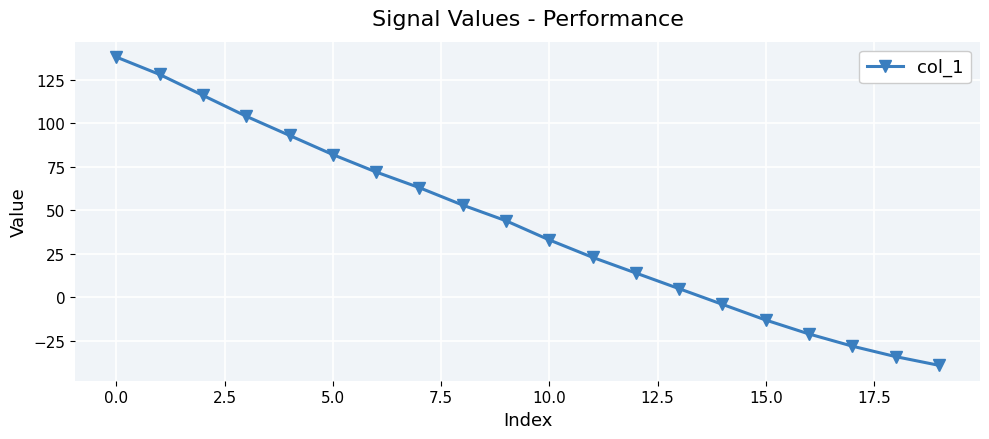

True or false: there are more than 1 points higher than both neighbors.

False